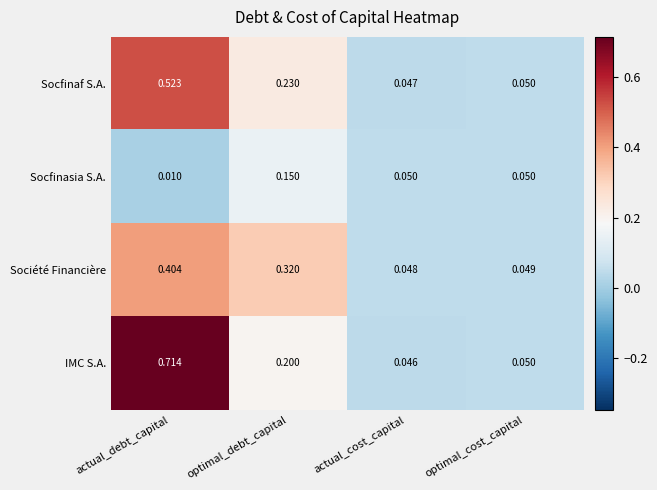

At which label is Société Financière closest to 0?

actual_cost_capital